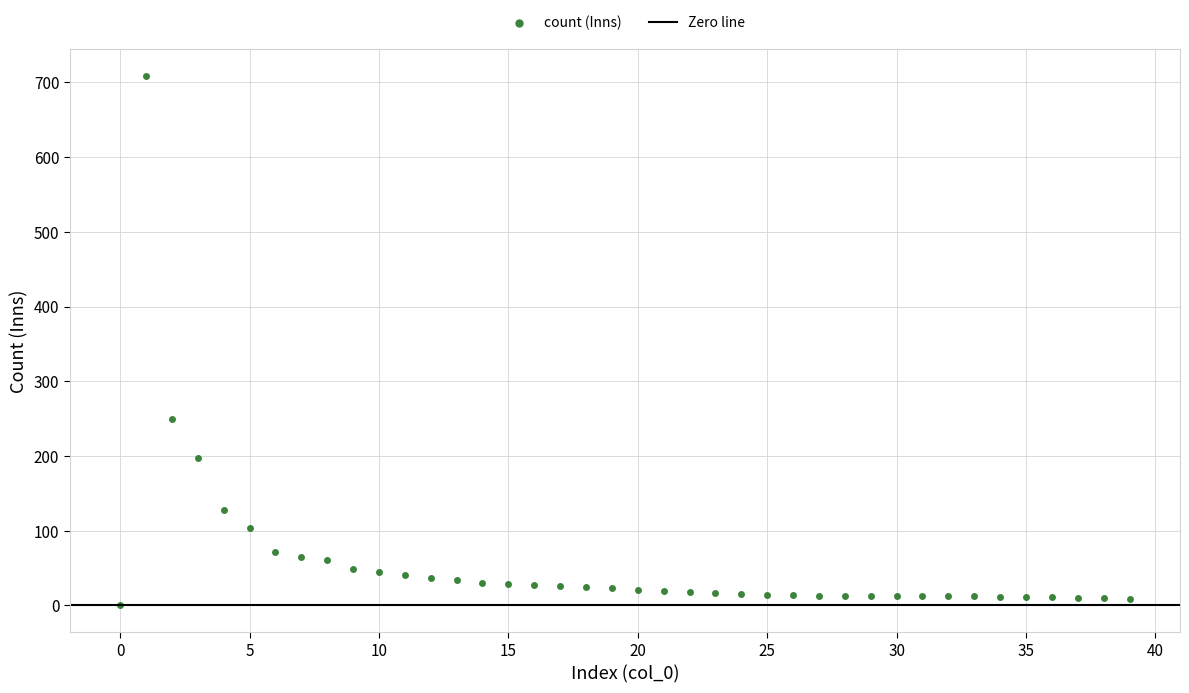

What Y value in the scatter plot is closest to 354?

249